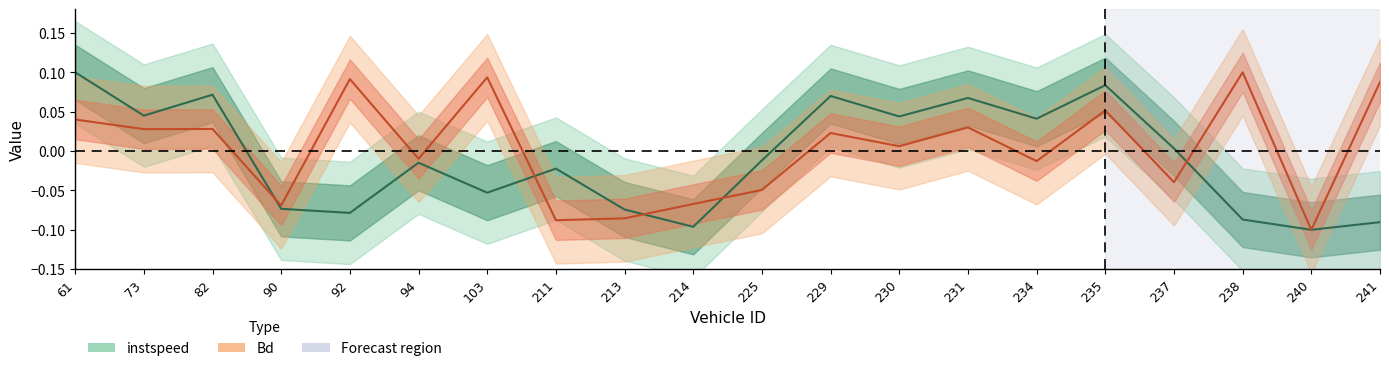

What are all the series names shown in the legend?

instspeed, Bd